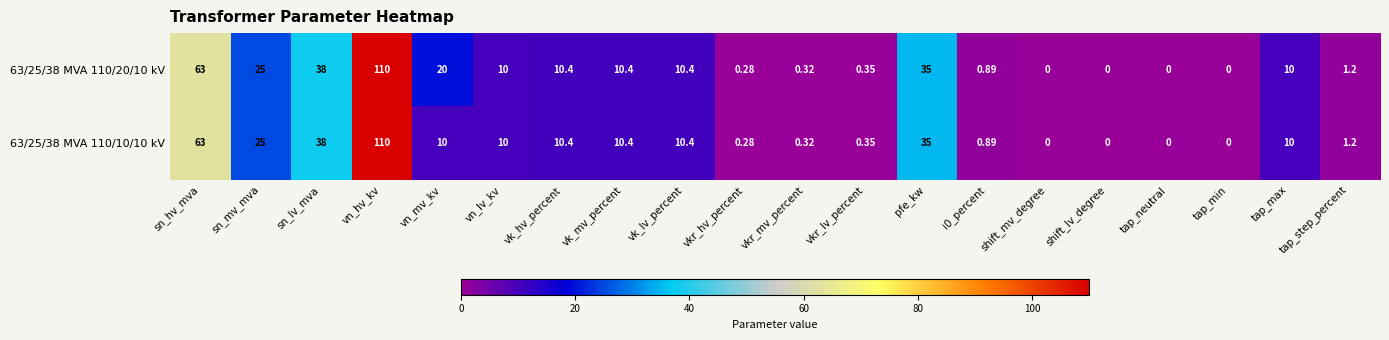

At which label does 63/25/38 MVA 110/20/10 kV reach its peak?

vn_hv_kv